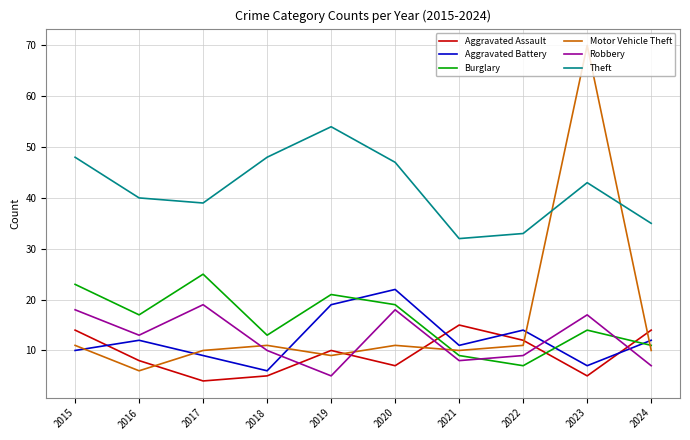

At which label does Burglary reach its minimum?

2022